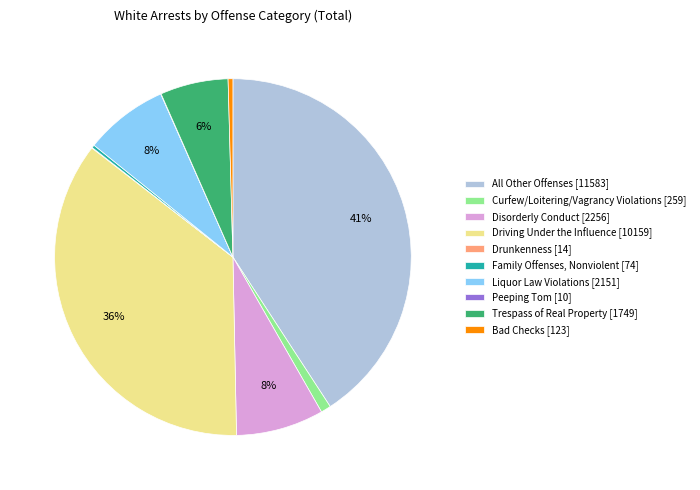

Does Driving Under the Influence account for over 50% of the chart?

No